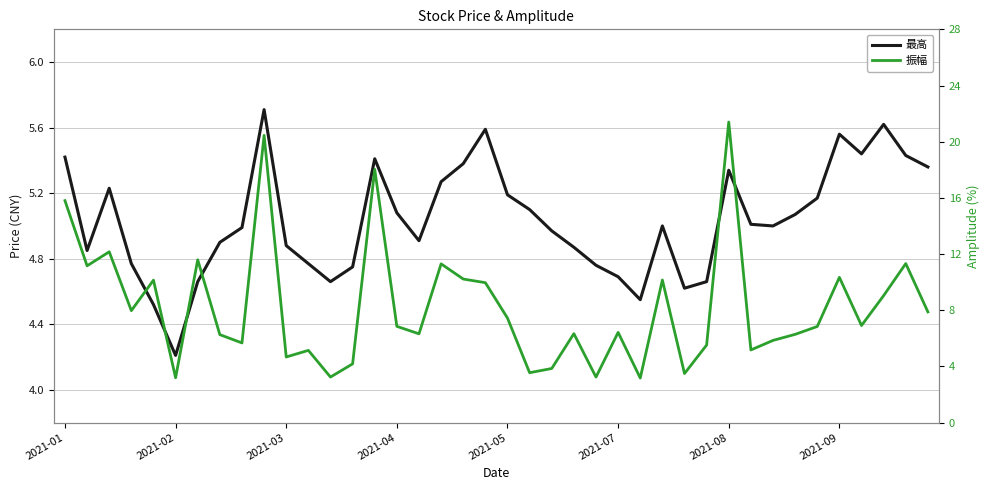

Is this an area chart (filled region under the line)?

No